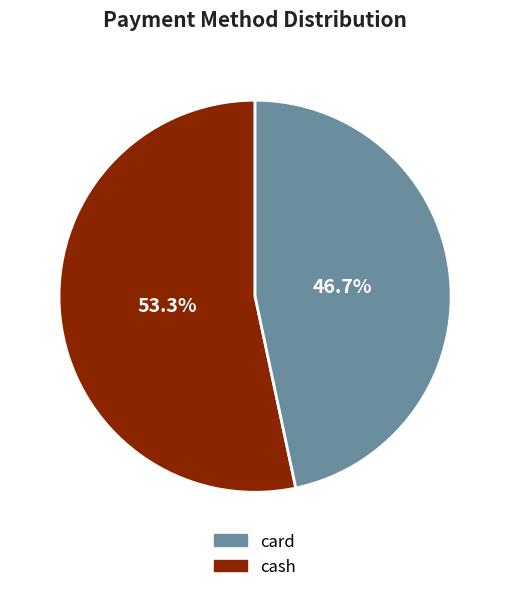

Does any single category account for the majority?

Yes